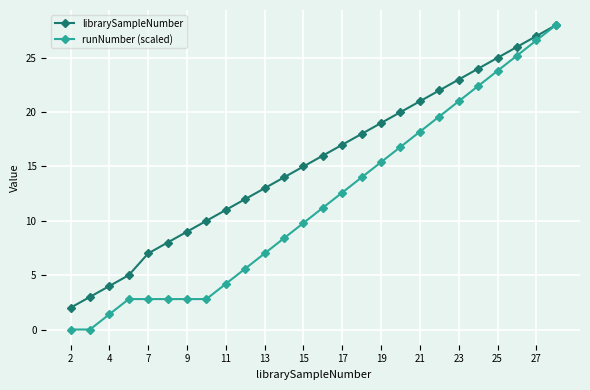

What are all the series names shown in the legend?

librarySampleNumber, runNumber (scaled)